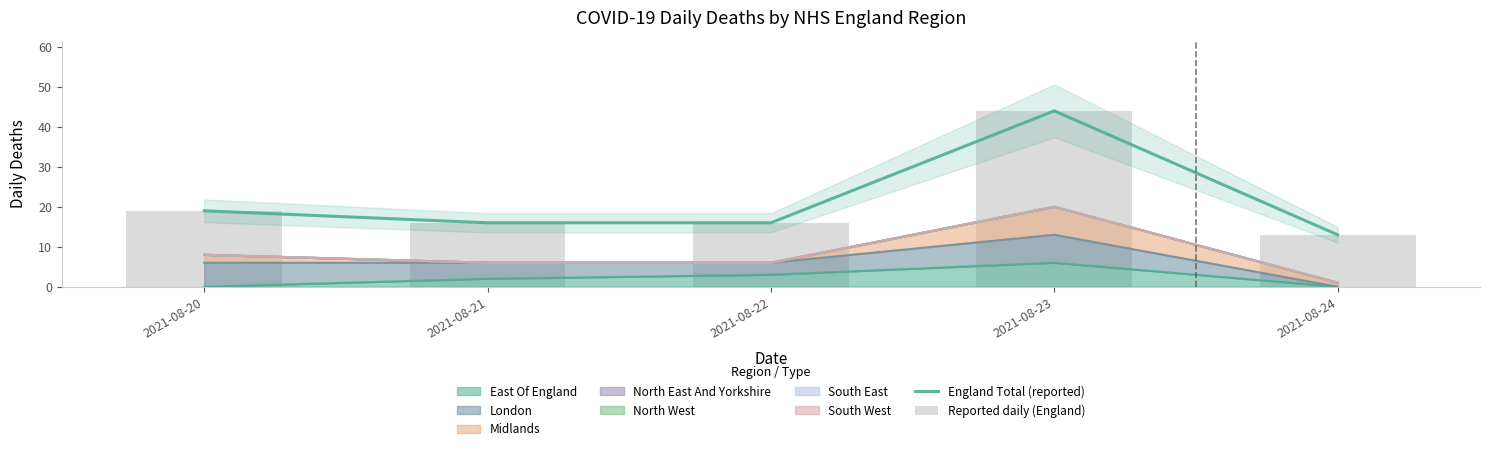

Reading right to left, list all the values displayed in this chart.

England Total (reported): 13	44	16	16	19
Reported daily (England): 13	44	16	16	19